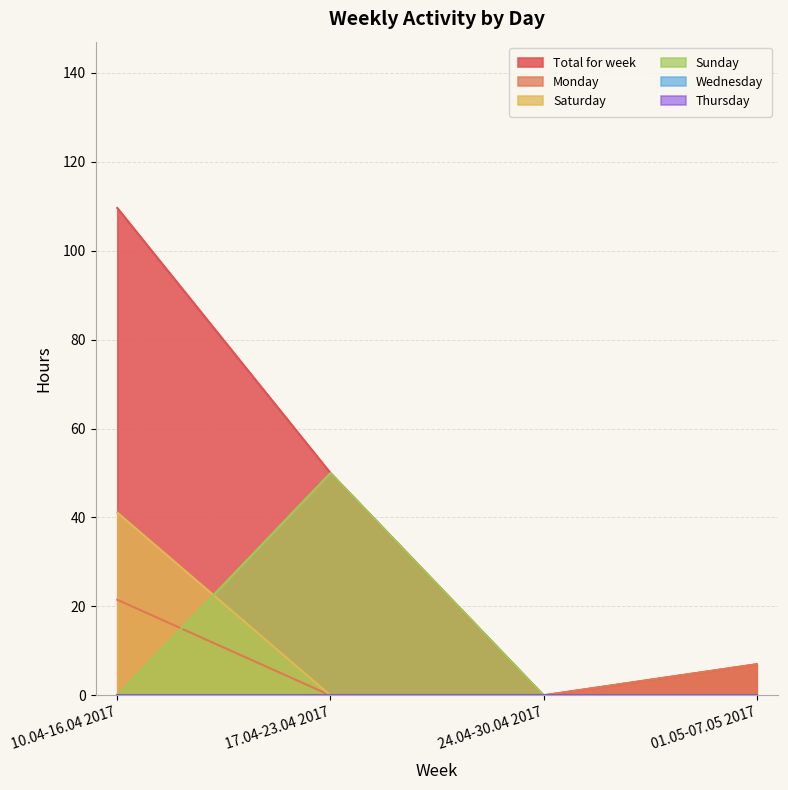

Rank the series by their maximum value, from highest to lowest.

Total for week, Sunday, Saturday, Monday